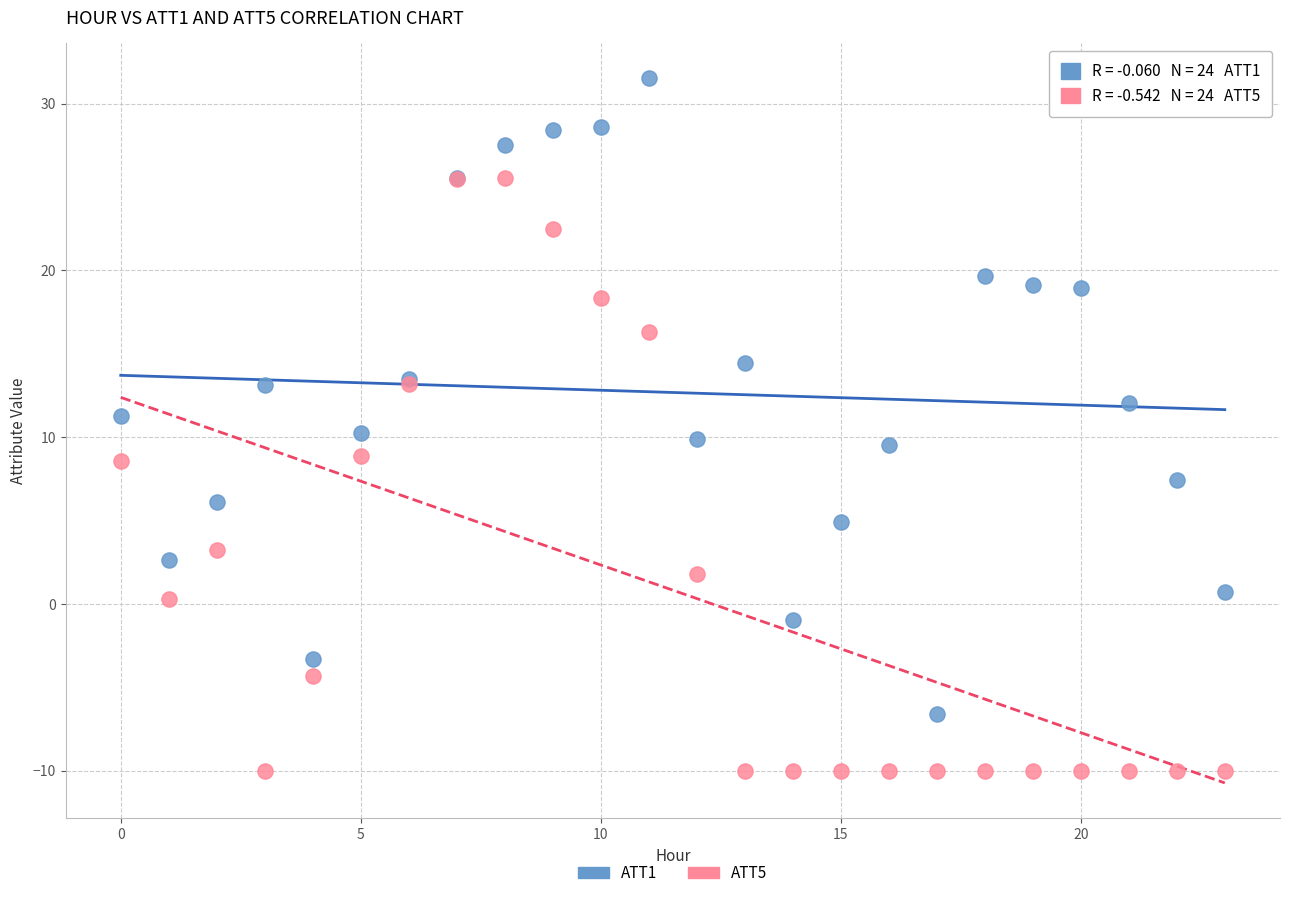

Which series reaches the minimum Y coordinate?

ATT5